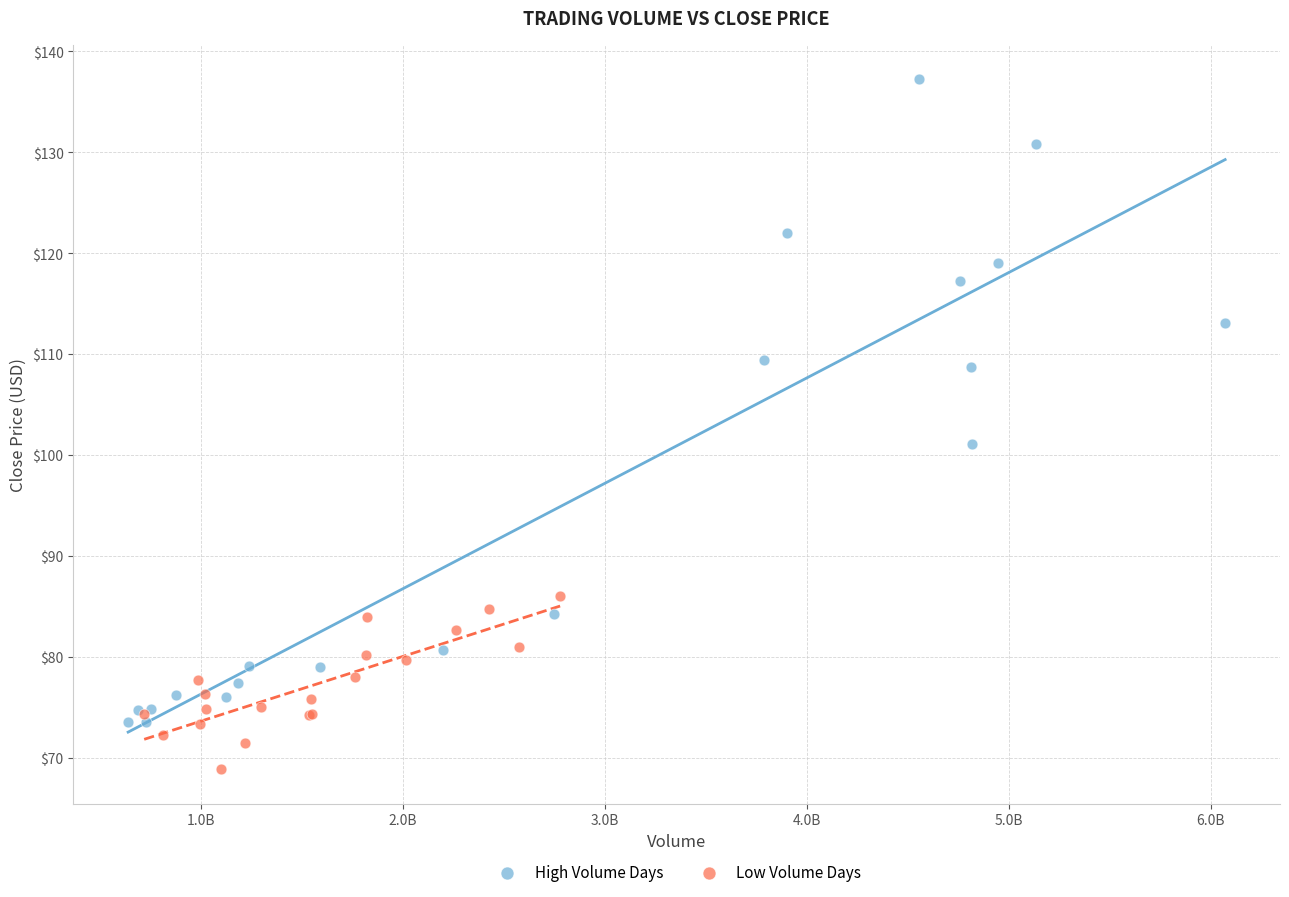

Which series contains the highest Y value?

High Volume Days